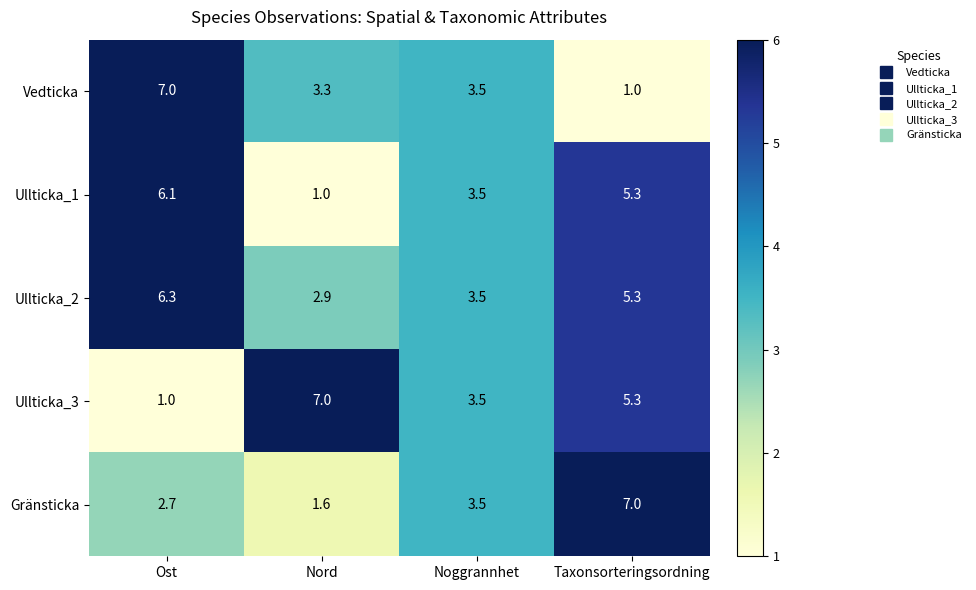

What is the minimum value shown in the chart?

1.0